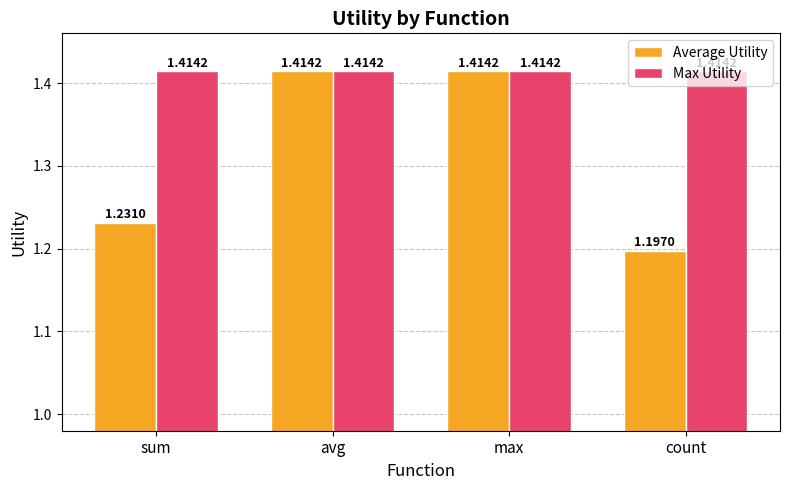

What is the total value across all series at count?

2.6